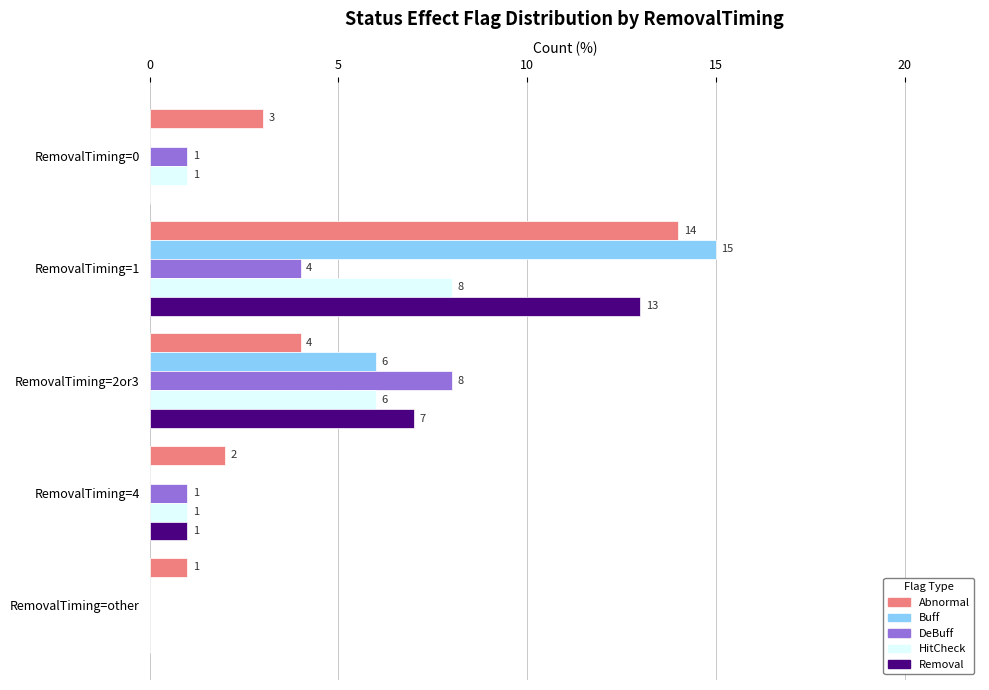

What is the total value across all series at RemovalTiming=1?

54